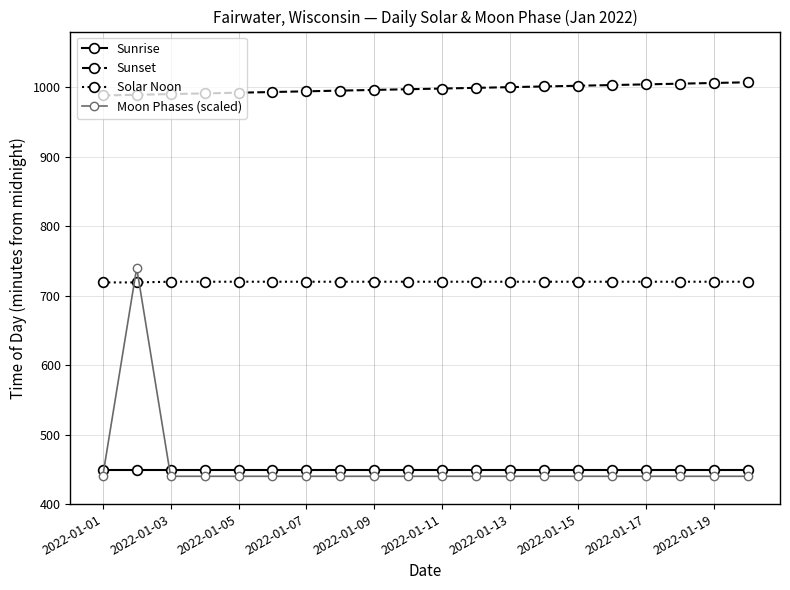

What is the average value of the Sunrise series?

449